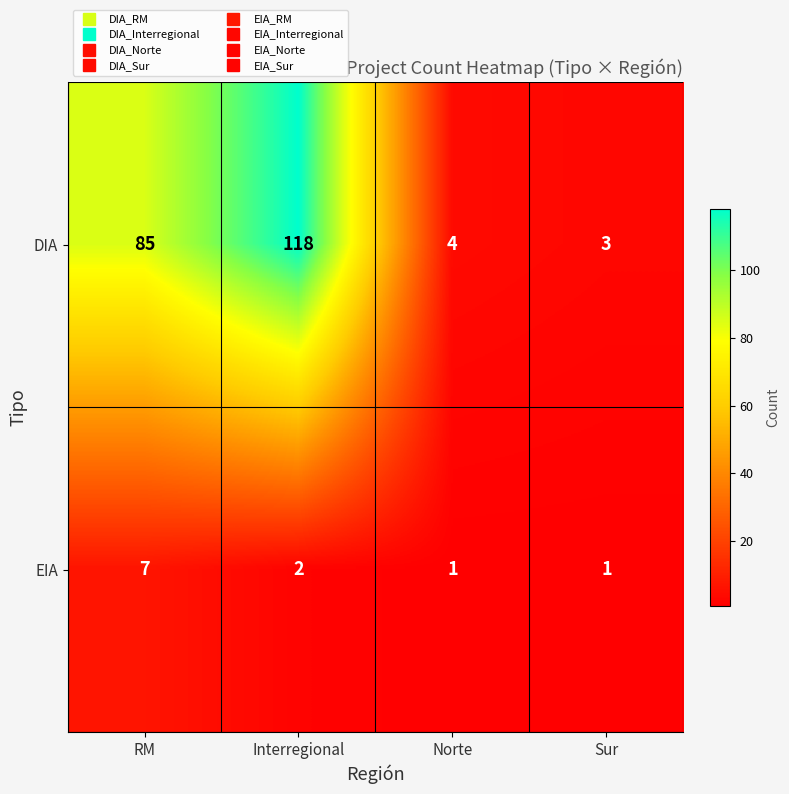

The value of DIA at Norte is 3. True or false?

False